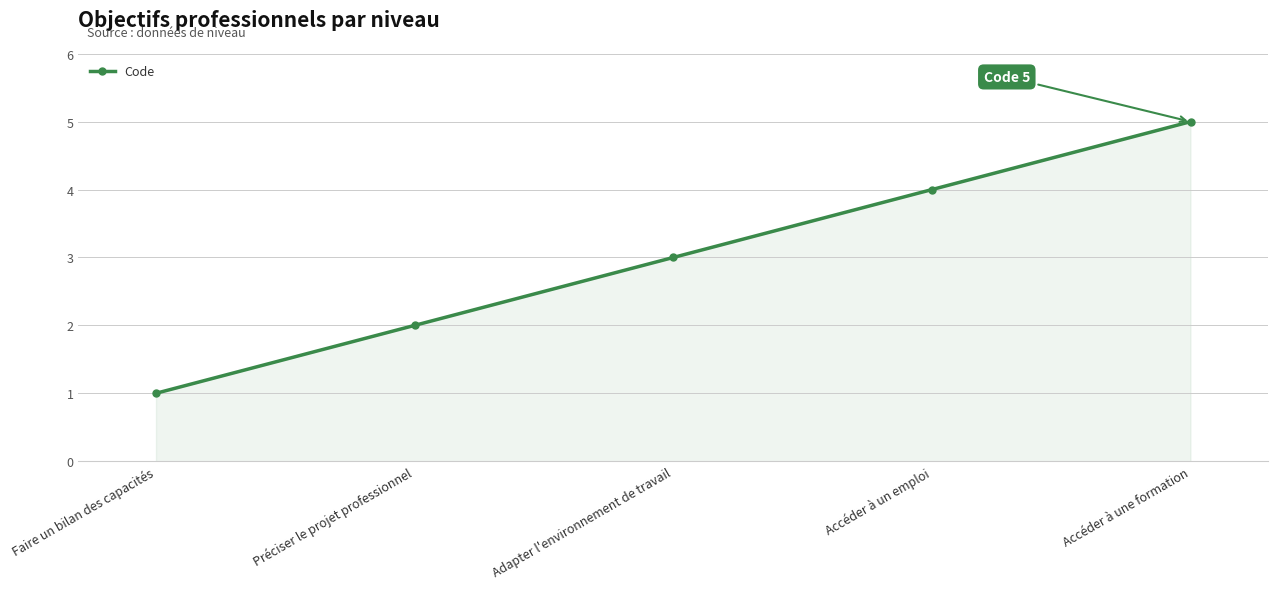

Reading right to left, transcribe all the data shown in this chart.

5	4	3	2	1